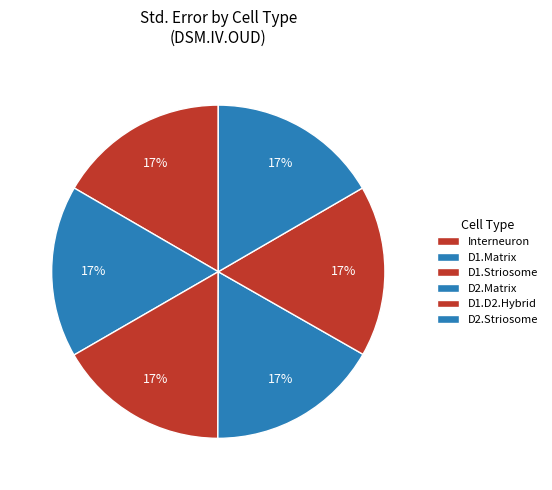

What percentage is the D2.Matrix slice, to the nearest percent?

17%